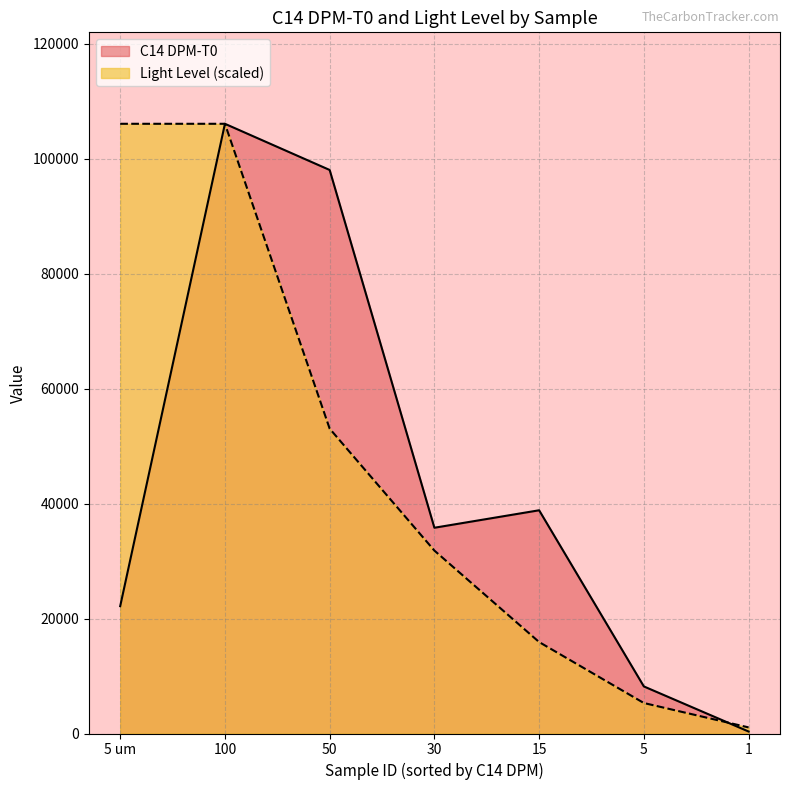

Does the chart have visible grid lines?

Yes